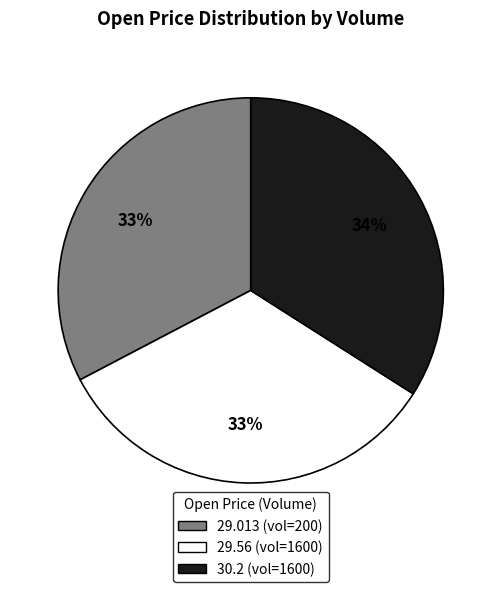

To the nearest percent, what is the average slice percentage?

33%